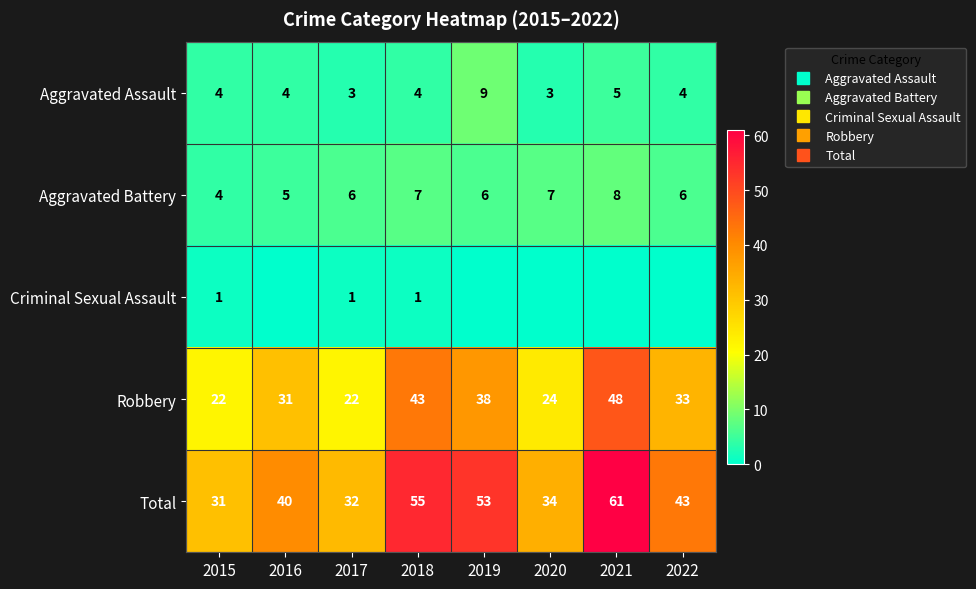

The Total series shows 40 at 2016. True or false?

True